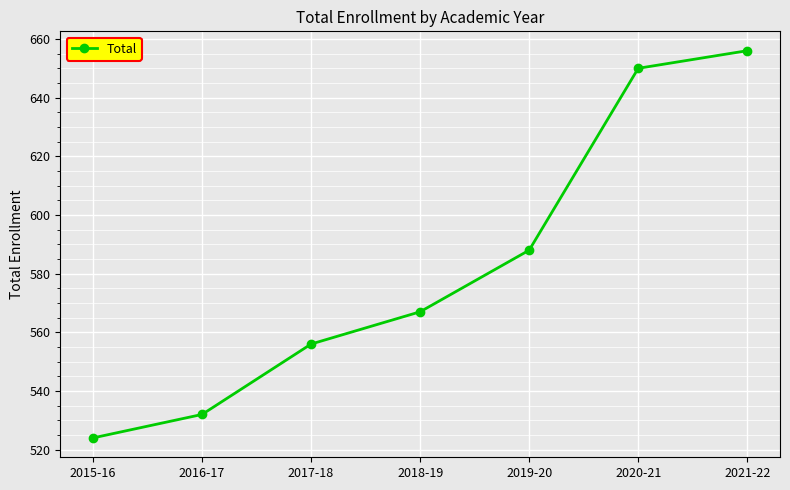

What is the label of the 5th point from the right?

2017-18